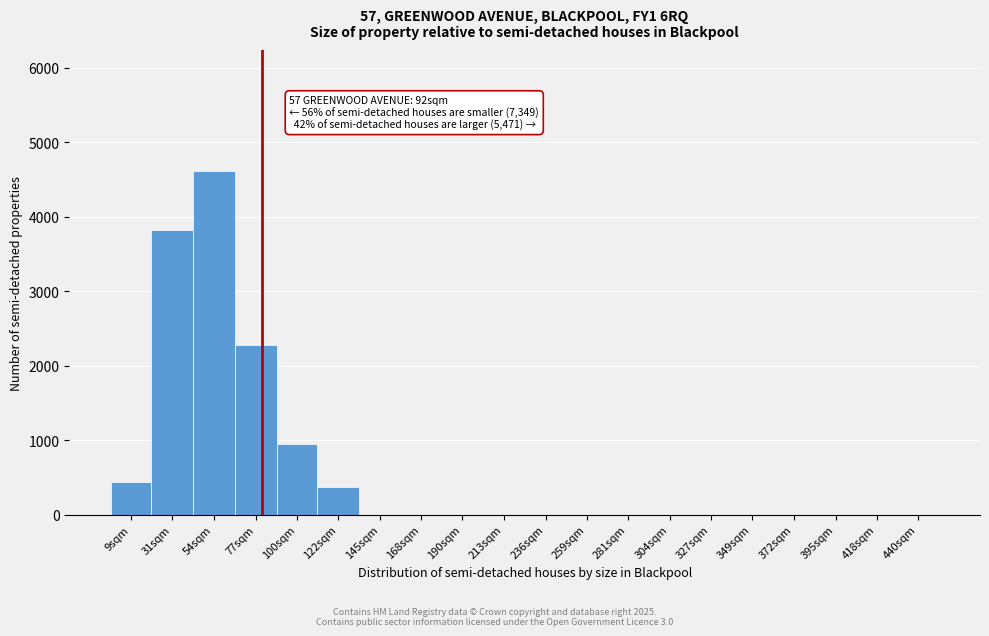

Reading left to right, what are all the values shown in this chart?

9sqm=432	31sqm=3820	54sqm=4620	77sqm=2280	100sqm=950	122sqm=370	145sqm=0	168sqm=0	190sqm=0	213sqm=0	236sqm=0	259sqm=0	281sqm=0	304sqm=0	327sqm=0	349sqm=0	372sqm=0	395sqm=0	418sqm=0	440sqm=0